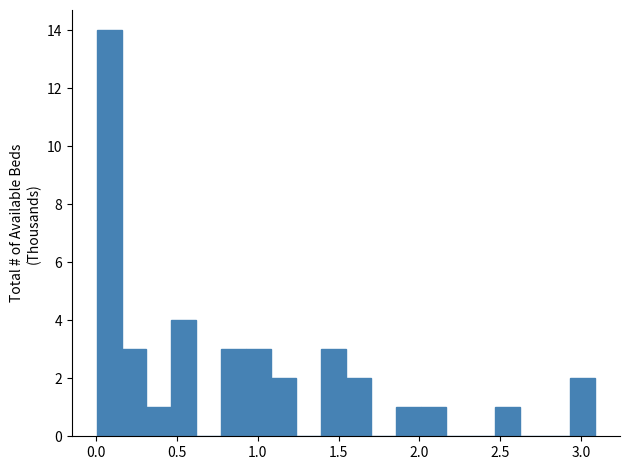

Read against the x-axis, roughly where is the centre of the tallest bar?

0.10